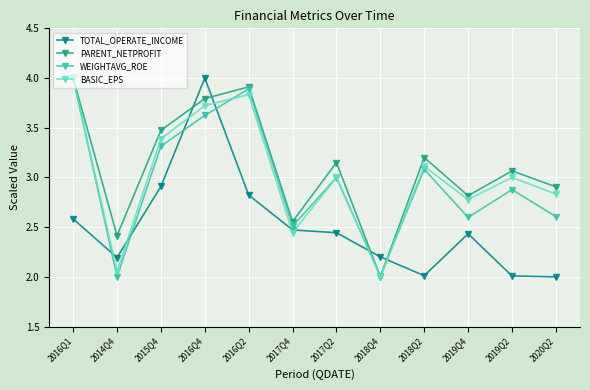

What are all the series names shown in the legend?

TOTAL_OPERATE_INCOME, PARENT_NETPROFIT, WEIGHTAVG_ROE, BASIC_EPS